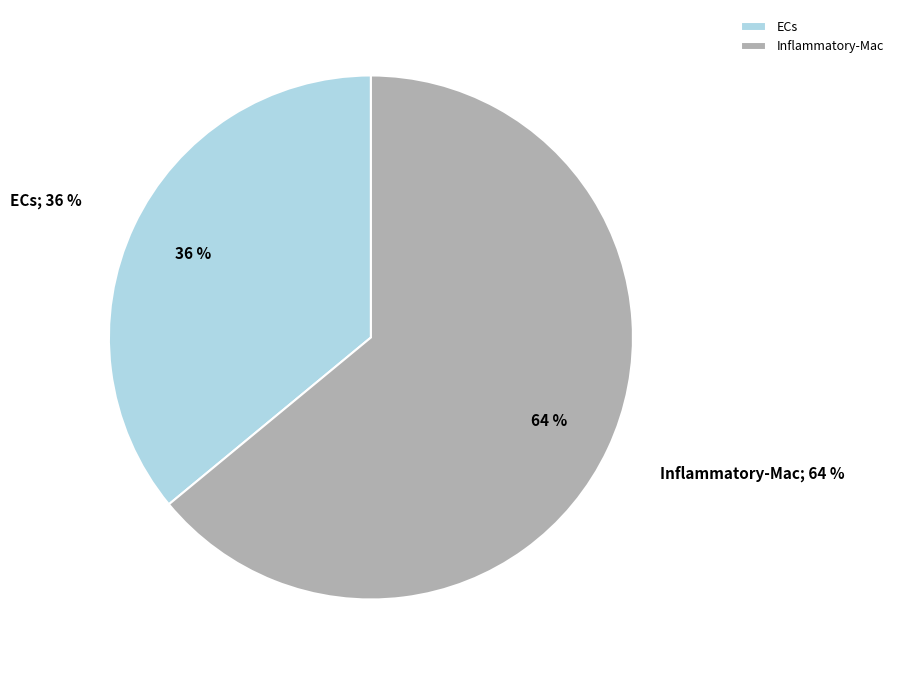

True or false: 2 accounts for 27% of the total.

False